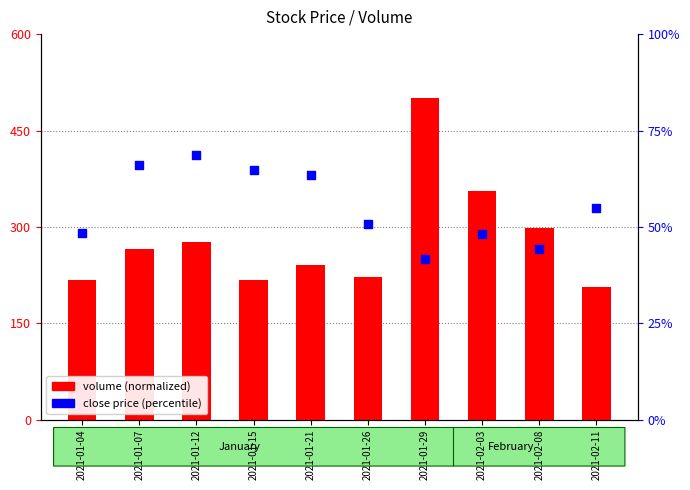

What is the total value across all series at 2021-01-07?

332.1